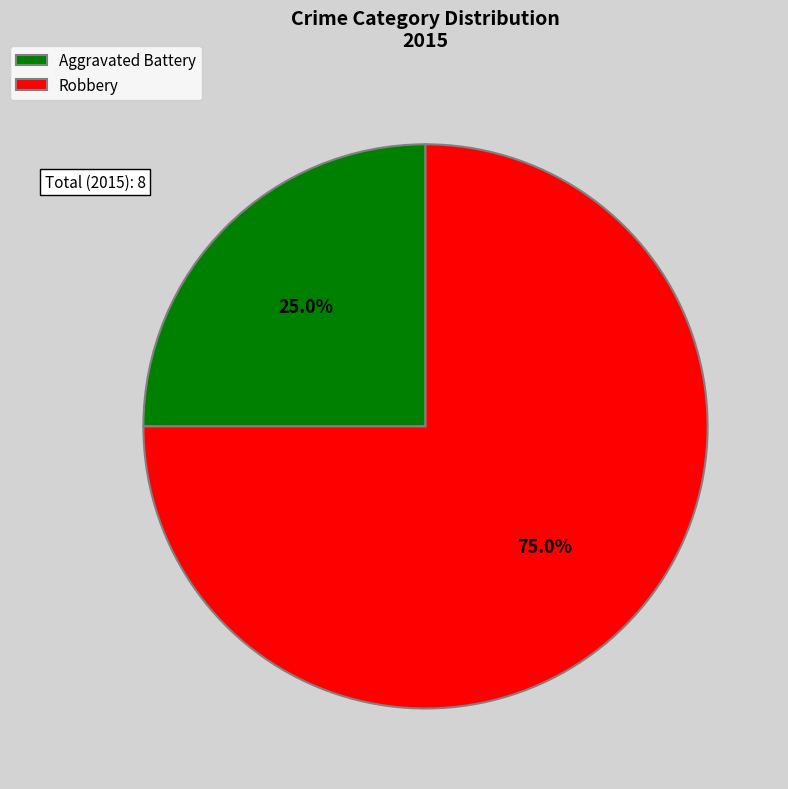

How many slices are in this pie chart?

2